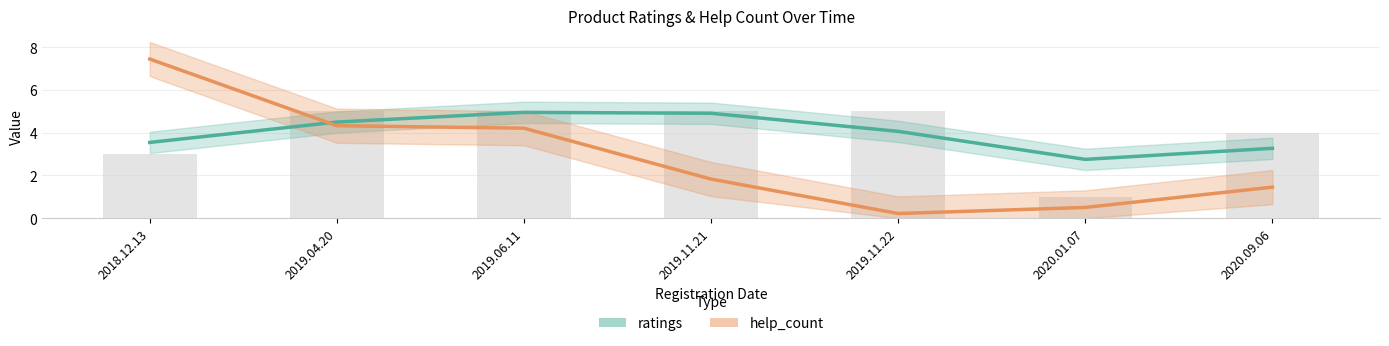

Reading left to right, list all the values displayed in this chart.

ratings: 2018.12.13=3.5	2019.04.20=4.5	2019.06.11=5.0	2019.11.21=4.9	2019.11.22=4.1	2020.01.07=2.8	2020.09.06=3.3
help_count: 2018.12.13=7.4	2019.04.20=4.3	2019.06.11=4.2	2019.11.21=1.8	2019.11.22=0.2	2020.01.07=0.5	2020.09.06=1.5